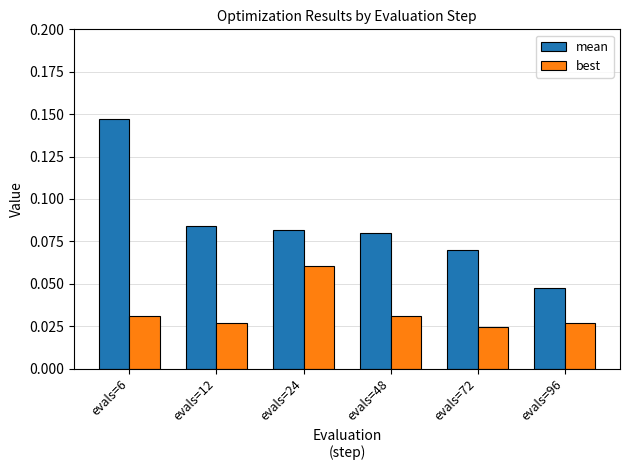

Is it true that mean equals 0.0 at evals=24?

False